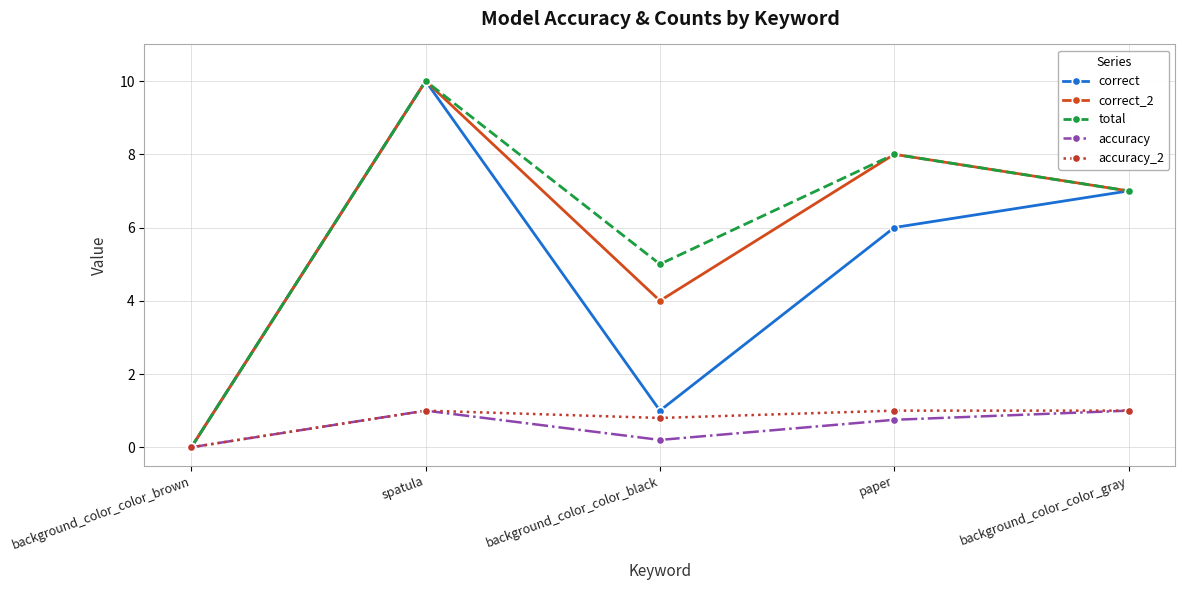

Where is the first local maximum for correct_2?

spatula